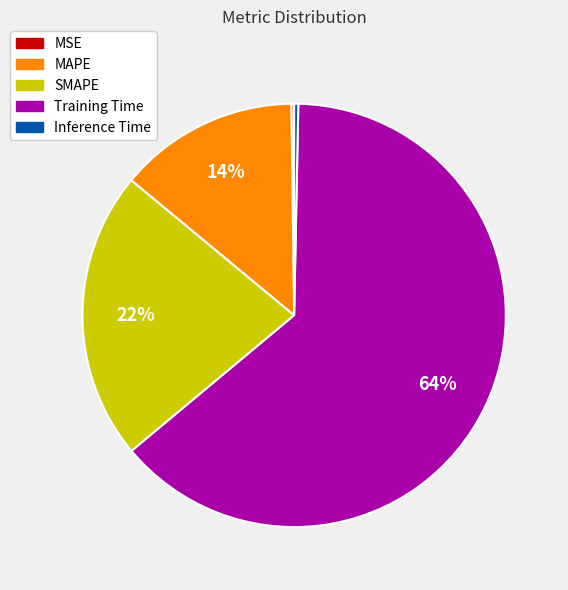

To the nearest percent, what percentage of the pie is SMAPE?

22%